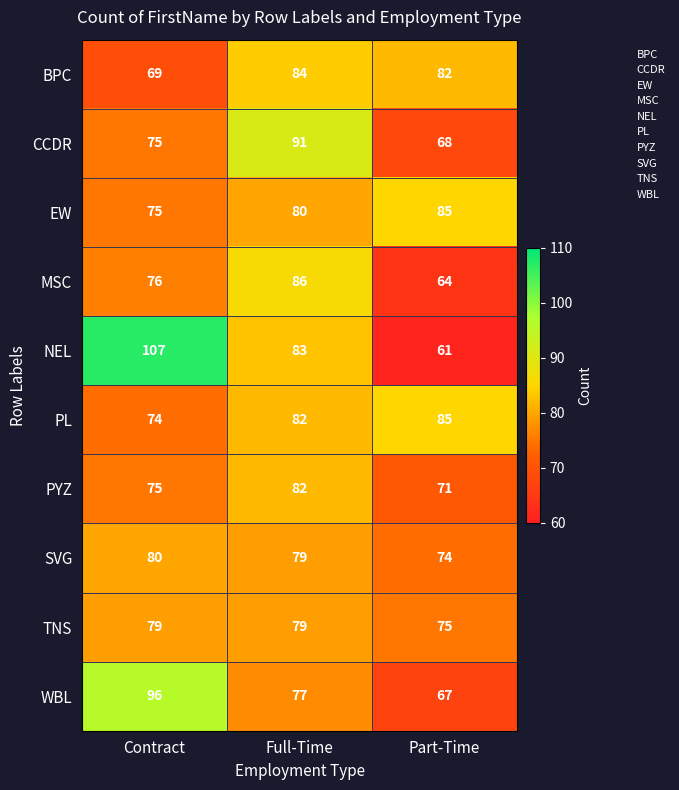

The MSC series shows 76 at Contract. True or false?

True